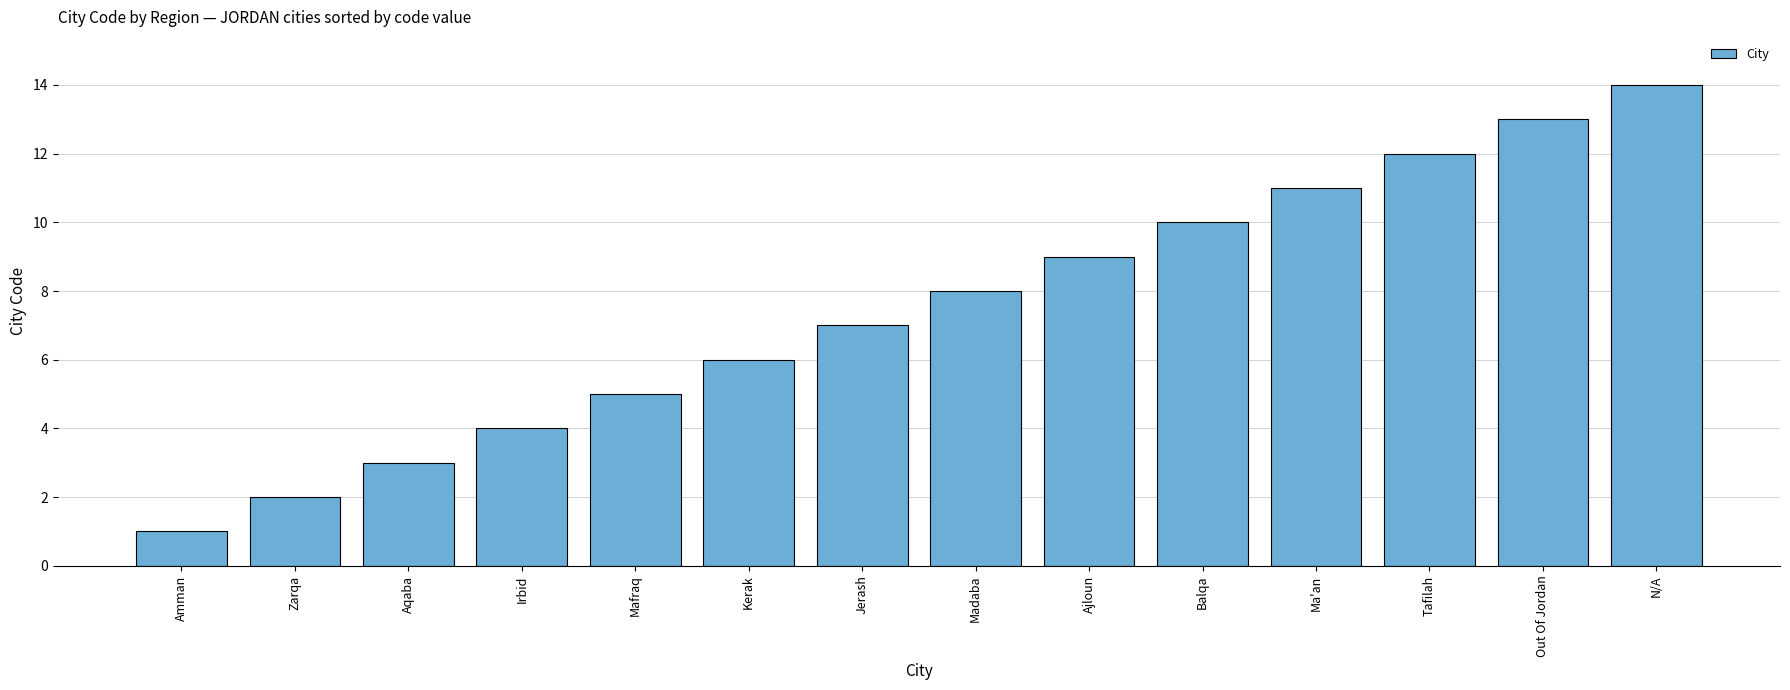

What is the change in value from Madaba to N/A?

+6